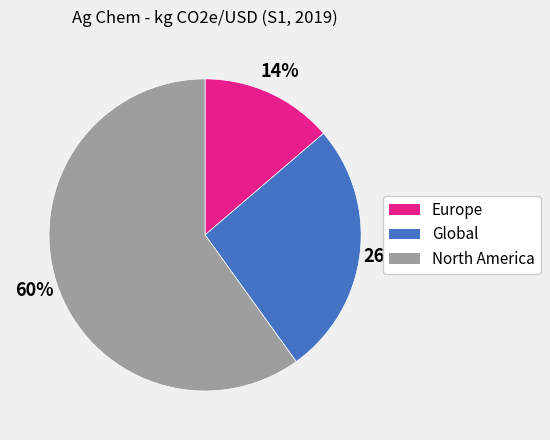

Which slice is the largest?

North America